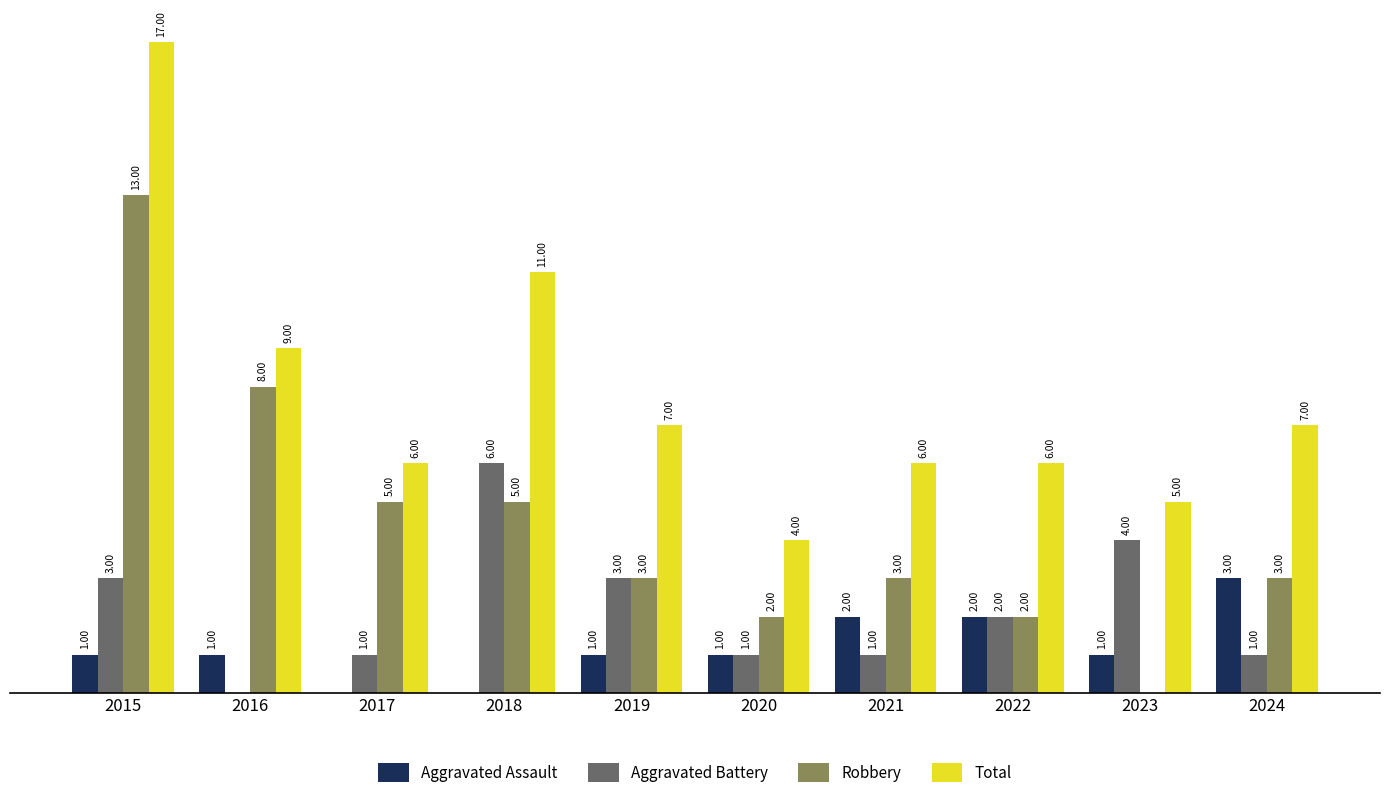

Which series has the largest total across all categories?

Total